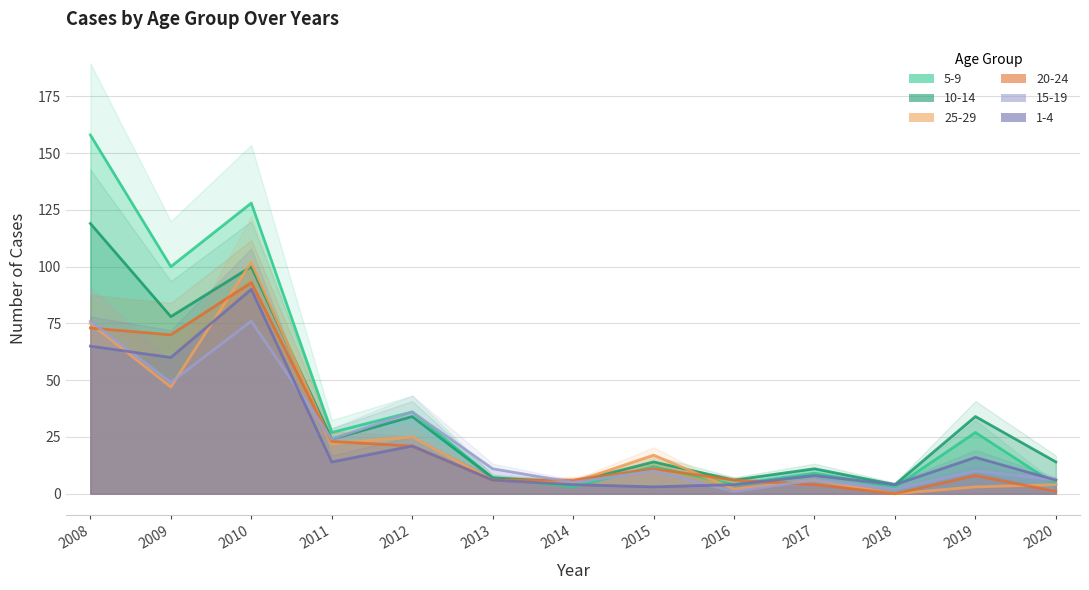

Reading left to right, transcribe all the data shown in this chart.

5-9: 2008=158	2009=100	2010=128	2011=27	2012=36	2013=7	2014=3	2015=12	2016=4	2017=9	2018=3	2019=27	2020=4
10-14: 2008=119	2009=78	2010=100	2011=24	2012=34	2013=7	2014=5	2015=14	2016=6	2017=11	2018=4	2019=34	2020=14
25-29: 2008=75	2009=47	2010=102	2011=22	2012=25	2013=6	2014=5	2015=17	2016=2	2017=6	2018=0	2019=3	2020=4
20-24: 2008=73	2009=70	2010=93	2011=23	2012=21	2013=6	2014=6	2015=11	2016=6	2017=4	2018=0	2019=8	2020=1
15-19: 2008=76	2009=49	2010=76	2011=24	2012=36	2013=11	2014=5	2015=10	2016=1	2017=6	2018=2	2019=10	2020=6
1-4: 2008=65	2009=60	2010=90	2011=14	2012=21	2013=6	2014=4	2015=3	2016=4	2017=8	2018=4	2019=16	2020=6